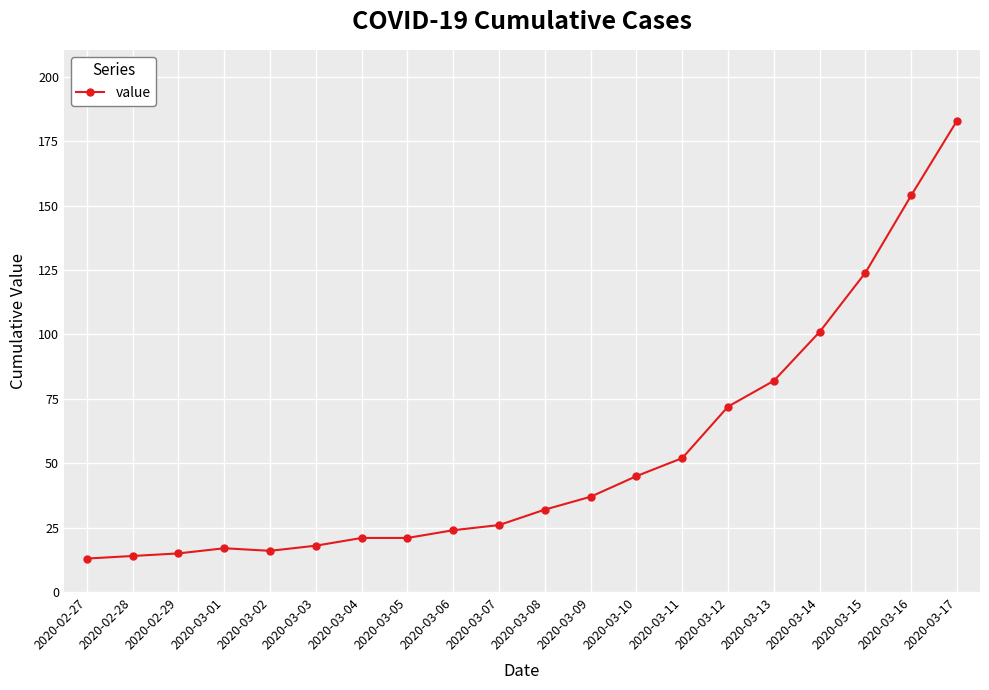

Approximately how many times larger is the value at 2020-03-17 compared to 2020-02-29?

12.2